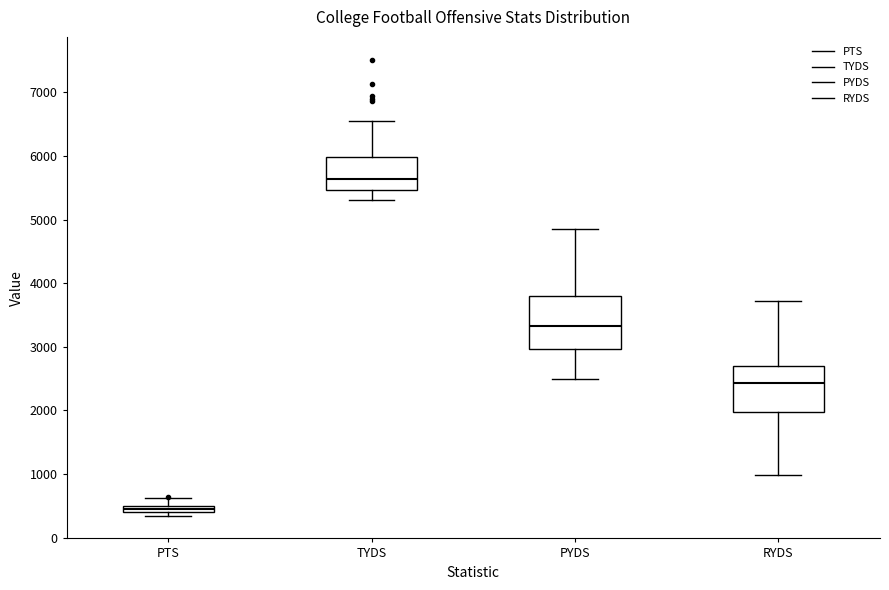

Which box has the lowest median line?

PTS